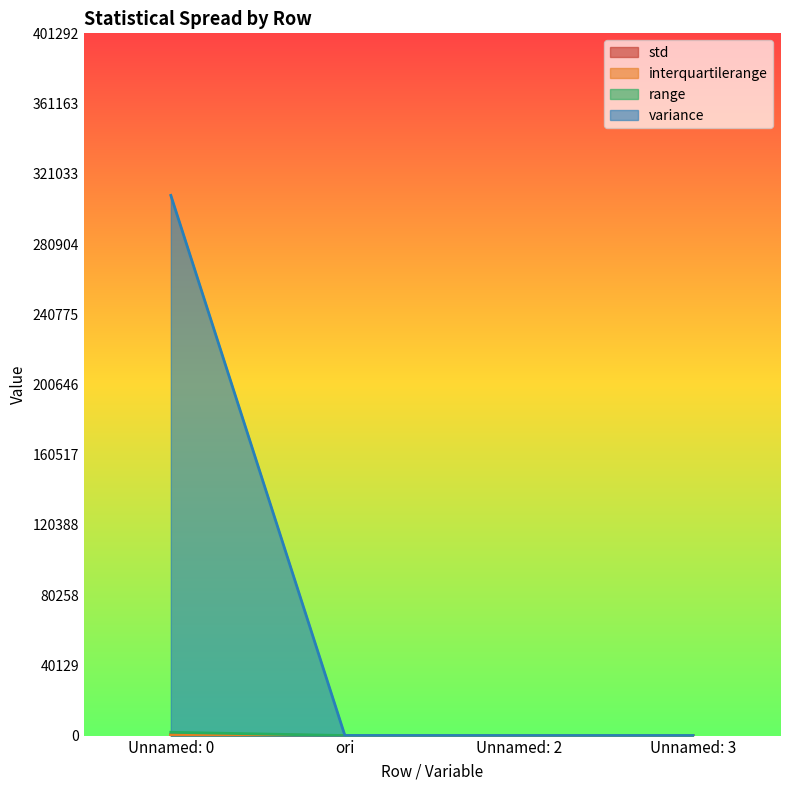

Count the number of categories in the chart.

4